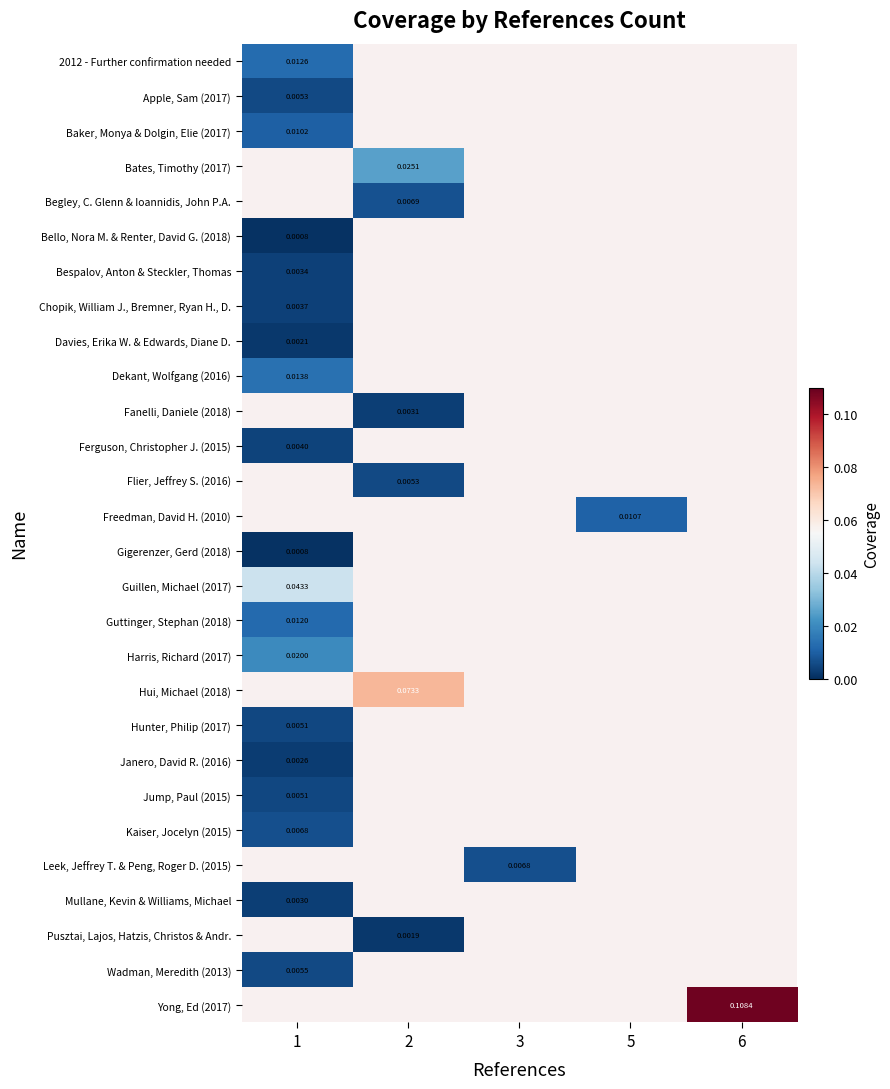

Where does the Leek, Jeffrey T. & Peng, Roger D. (2015) series first go above 0?

3